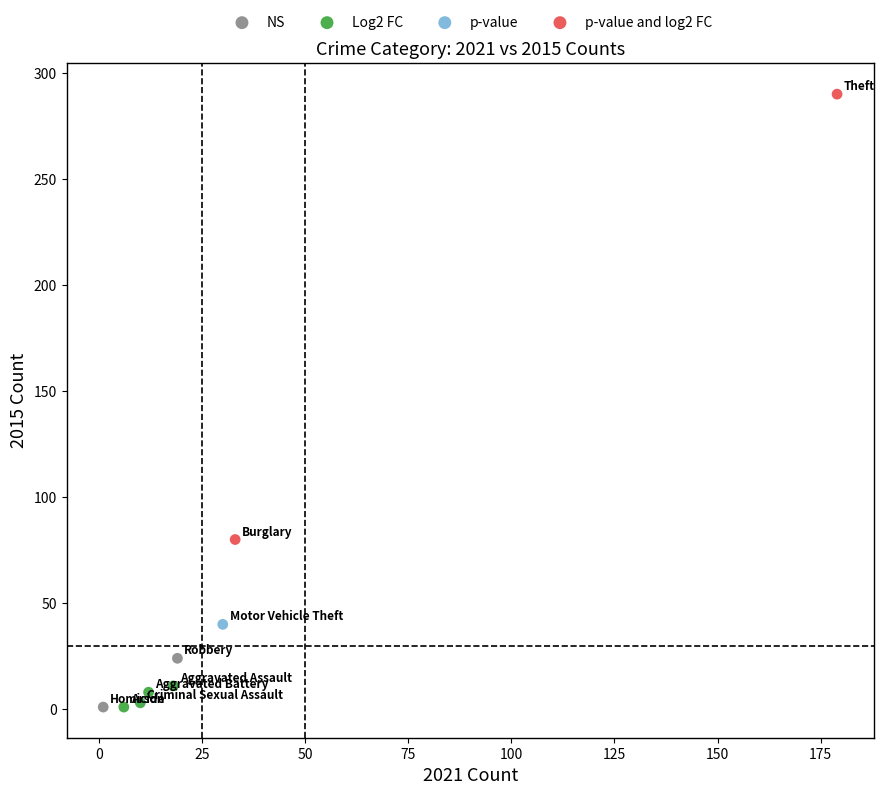

What are all the series names shown in the legend?

NS, Log2 FC, p-value, p-value and log2 FC